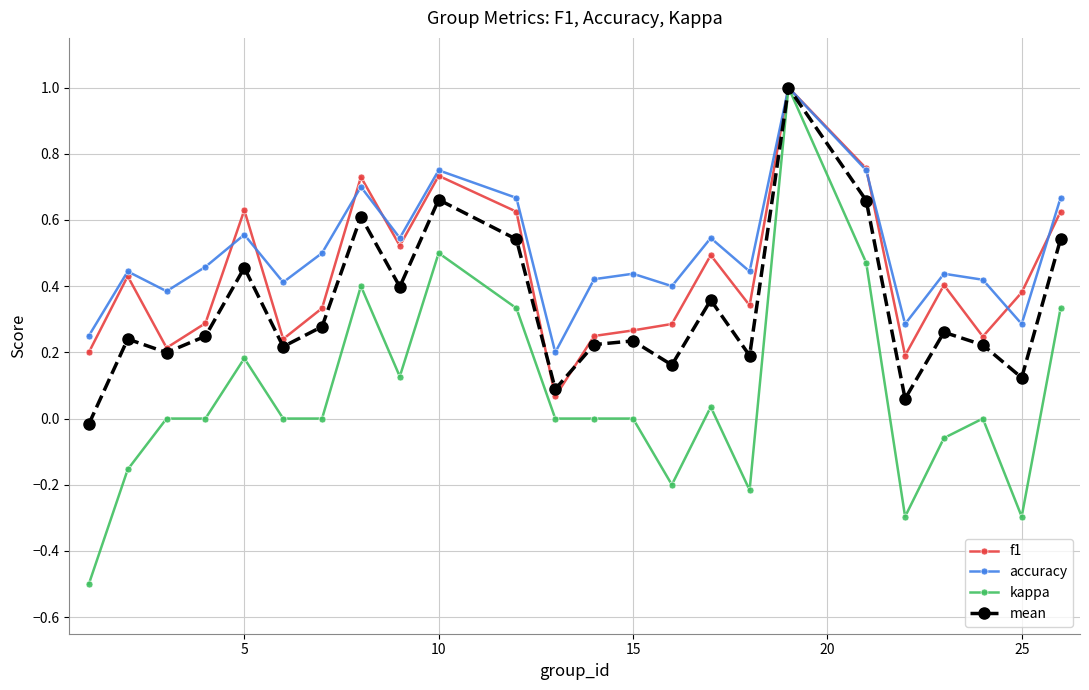

True or false: accuracy has more than 1 interior local peaks.

True